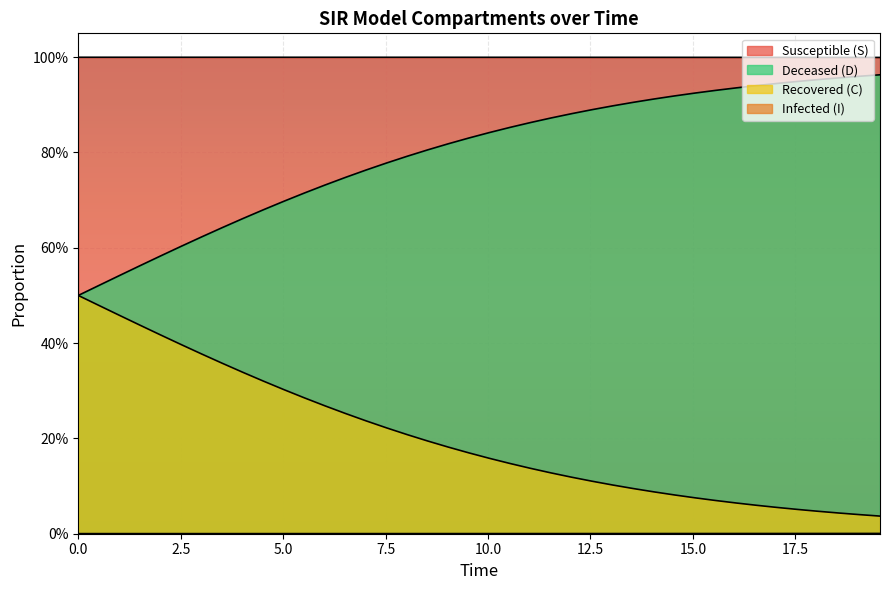

Does the chart display data point markers on the line(s)?

No